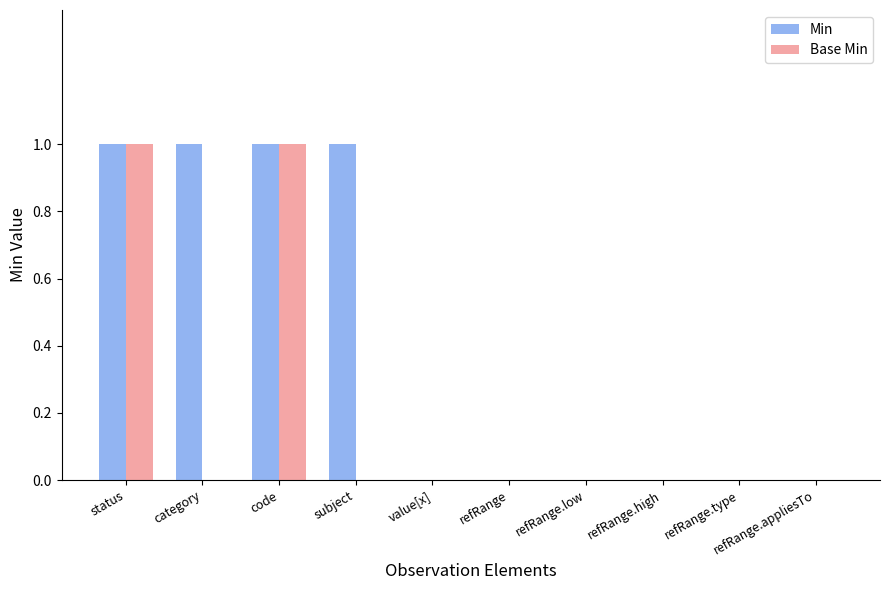

What is the sum of all Min values?

4